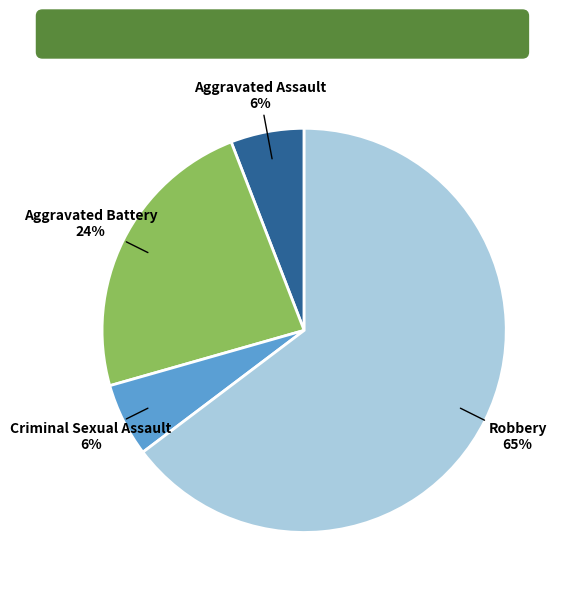

Is there any slice that represents more than half of the pie?

Yes